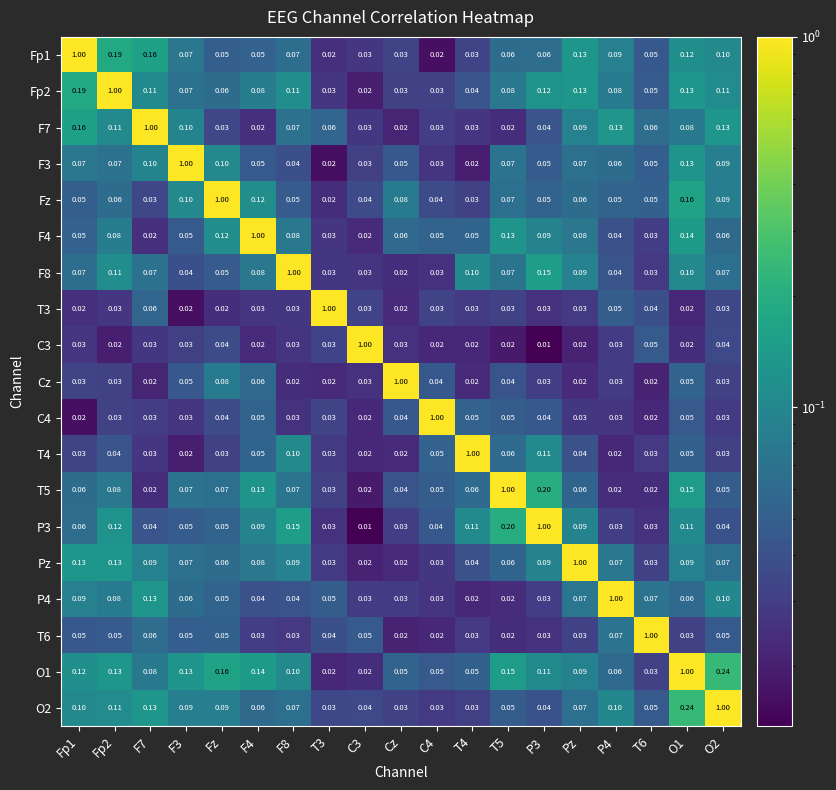

Is the value of T4 at C3 greater than the value of T5 at O2?

No